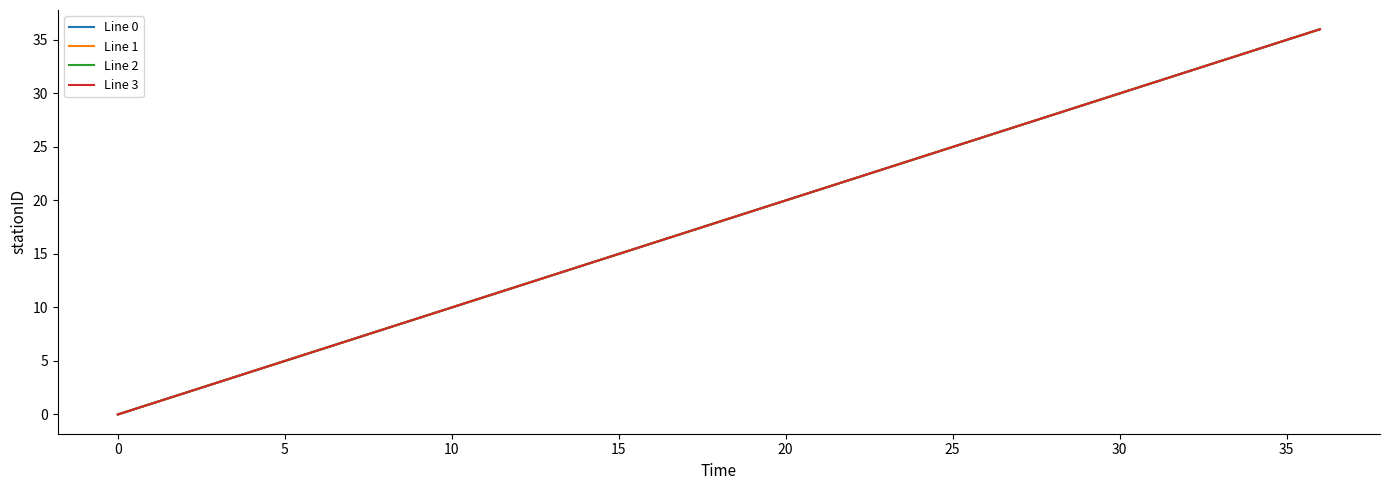

Does the chart display data point markers on the line(s)?

No